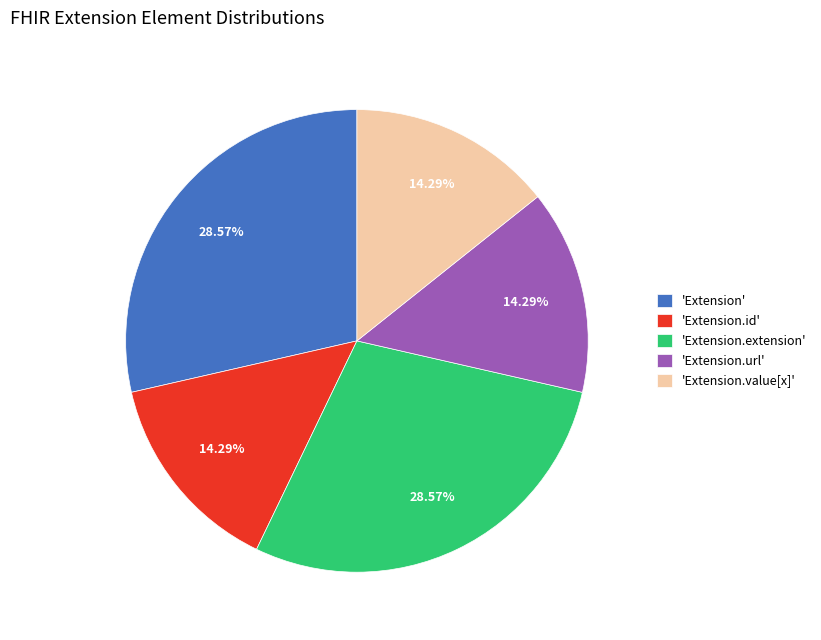

Is 'Extension.extension' the majority of the pie?

No